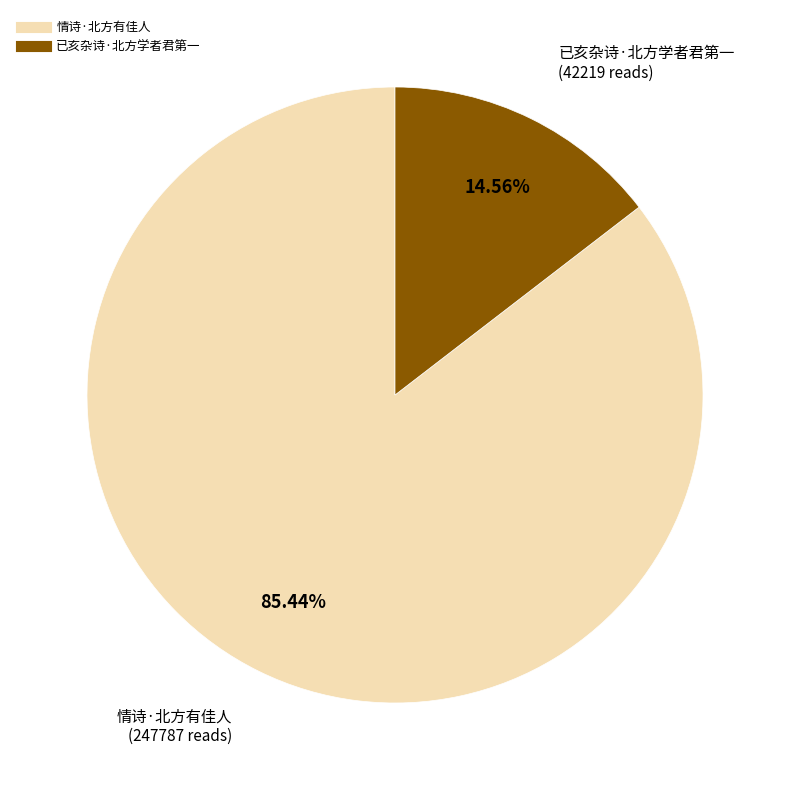

Count the number of slices in the pie.

2